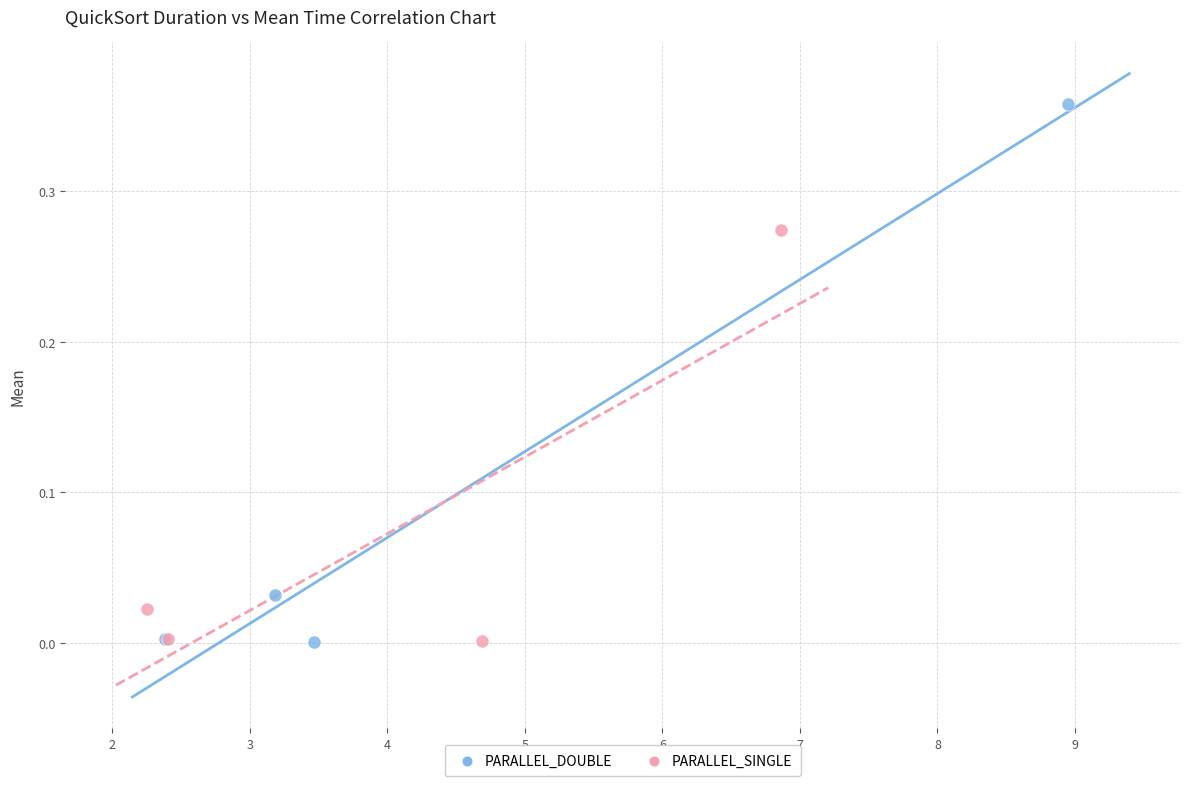

Which series reaches the maximum Y coordinate?

PARALLEL_DOUBLE